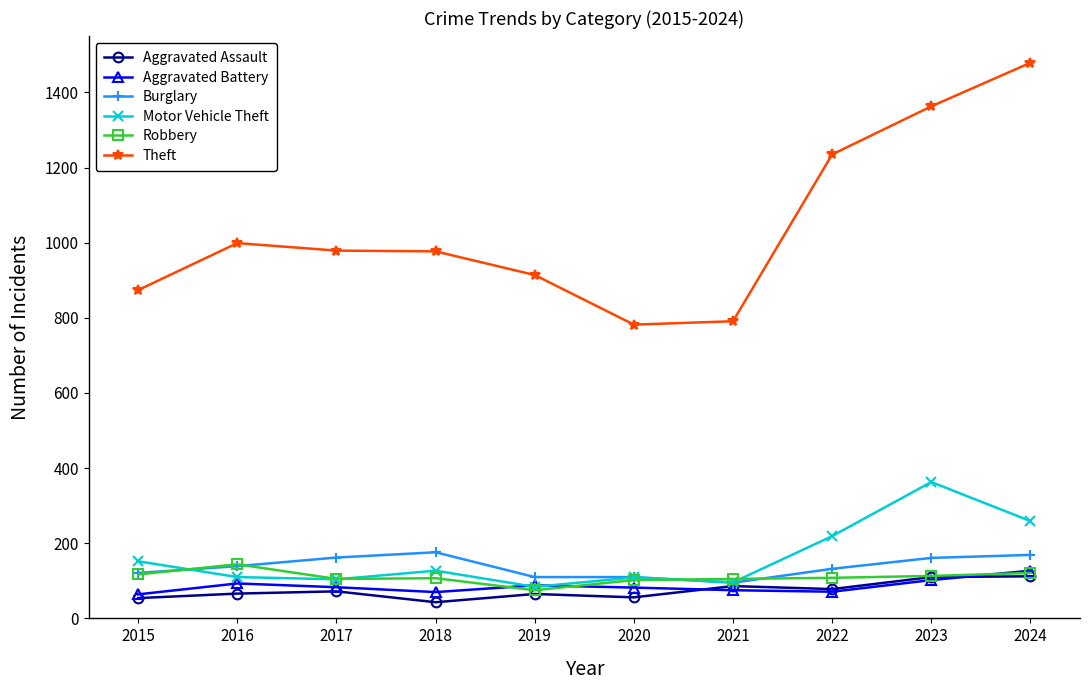

Read the Motor Vehicle Theft value at 2020.

109